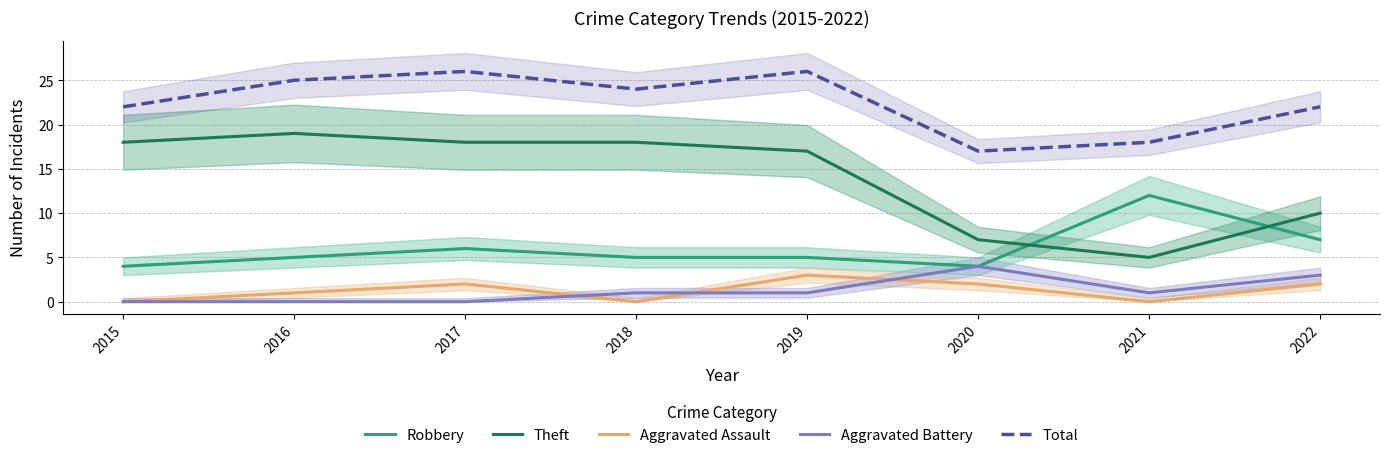

At how many categories does at least one series exceed 8?

8